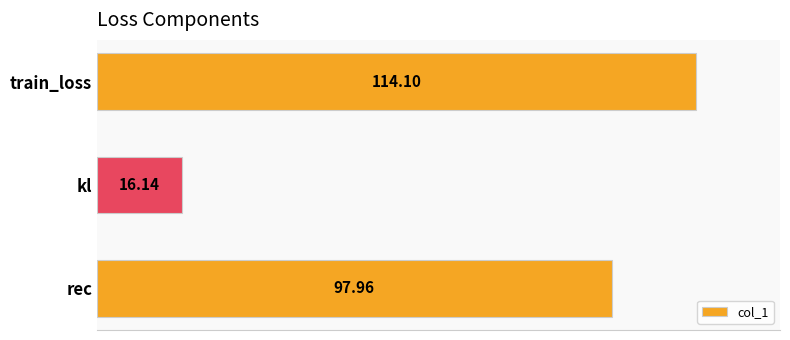

Which label corresponds to the largest value in the chart?

train_loss